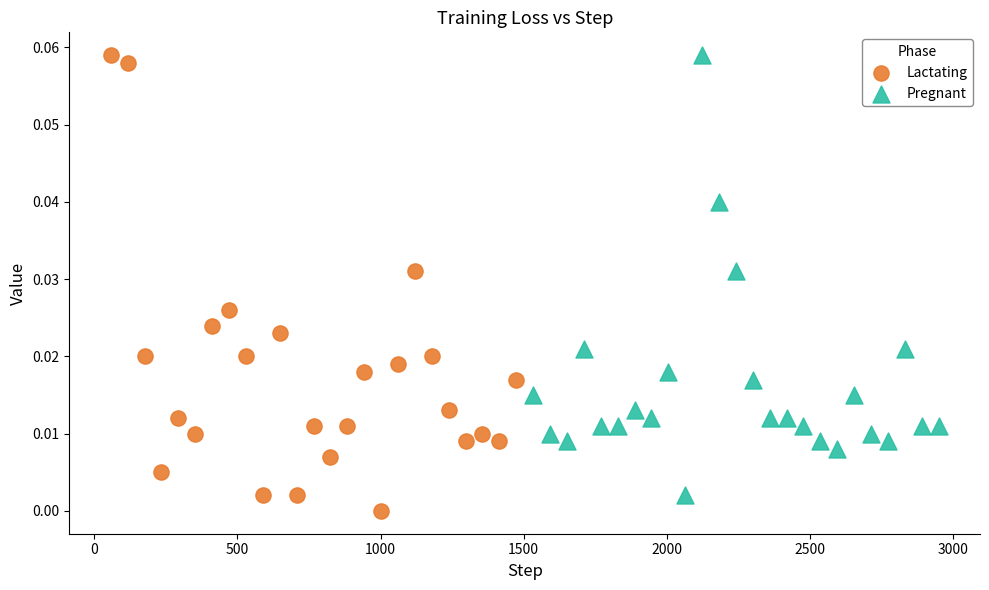

What are all the series names shown in the legend?

Lactating, Pregnant